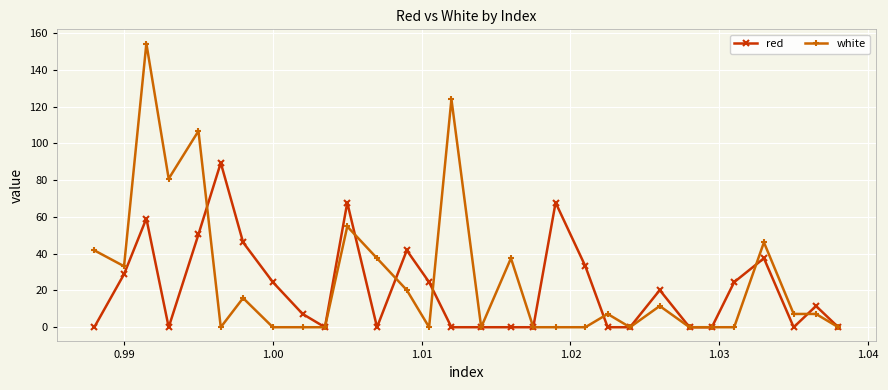

List the series in order of their peak value, lowest first.

red, white